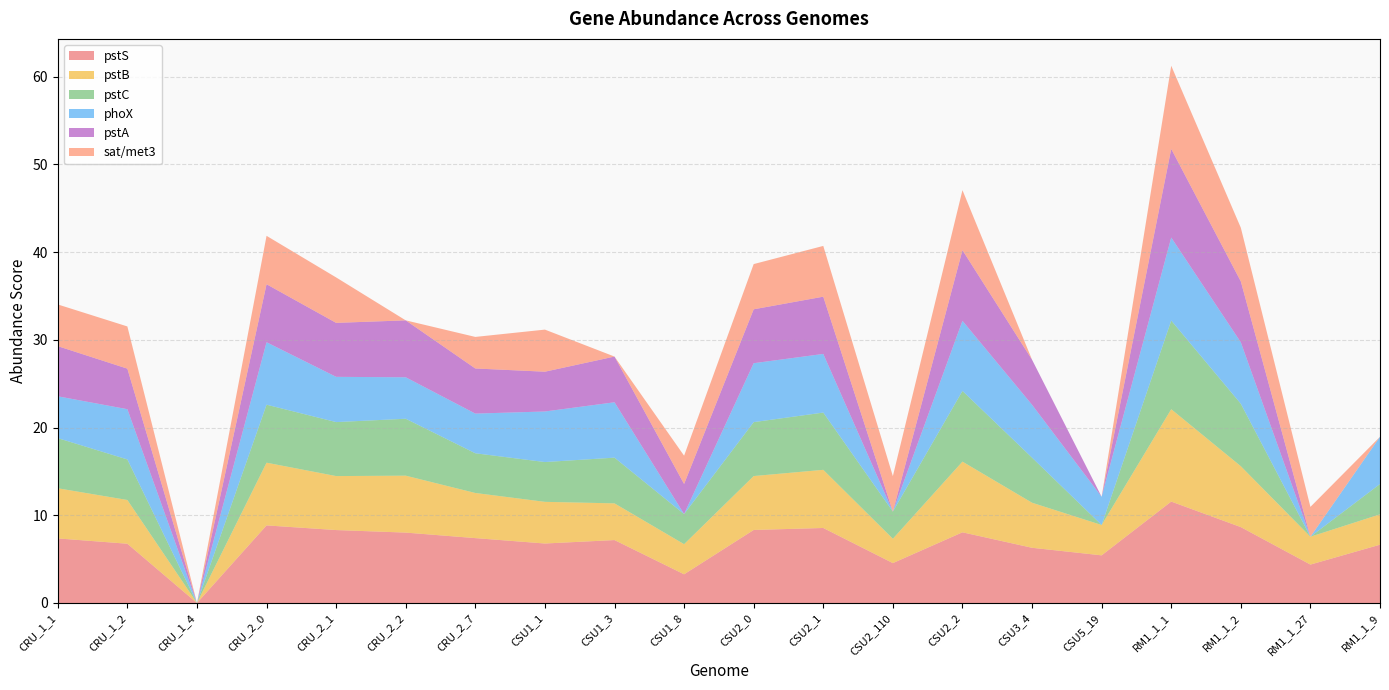

Reading left to right, transcribe all the data shown in this chart.

pstS: 7.4	6.8	0.0	8.8	8.3	8.0	7.4	6.8	7.2	3.3	8.3	8.6	4.6	8.1	6.3	5.4	11.6	8.7	4.4	6.6
pstB: 5.7	5.0	0.0	7.1	6.2	6.5	5.1	4.8	4.2	3.4	6.1	6.6	2.8	8.1	5.1	3.5	10.5	6.9	3.2	3.5
pstC: 5.7	4.6	0.0	6.6	6.2	6.5	4.5	4.5	5.2	3.4	6.1	6.5	3.1	8.1	5.1	0.0	10.1	7.1	0.0	3.5
phoX: 4.8	5.7	0.0	7.1	5.2	4.7	4.5	5.8	6.3	0.0	6.7	6.7	0.0	8.0	6.0	3.2	9.5	7.0	0.0	5.4
pstA: 5.7	4.6	0.0	6.6	6.2	6.5	5.1	4.5	5.2	3.4	6.1	6.5	0.0	8.1	5.1	0.0	10.1	6.9	0.0	0.0
sat/met3: 4.8	4.8	0.0	5.5	5.2	0.0	3.6	4.8	0.0	3.2	5.2	5.8	4.0	6.8	0.0	0.0	9.5	6.1	3.4	0.0